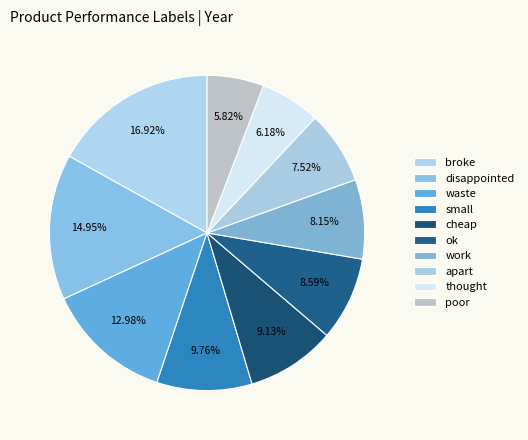

Count the number of slices in the pie.

10